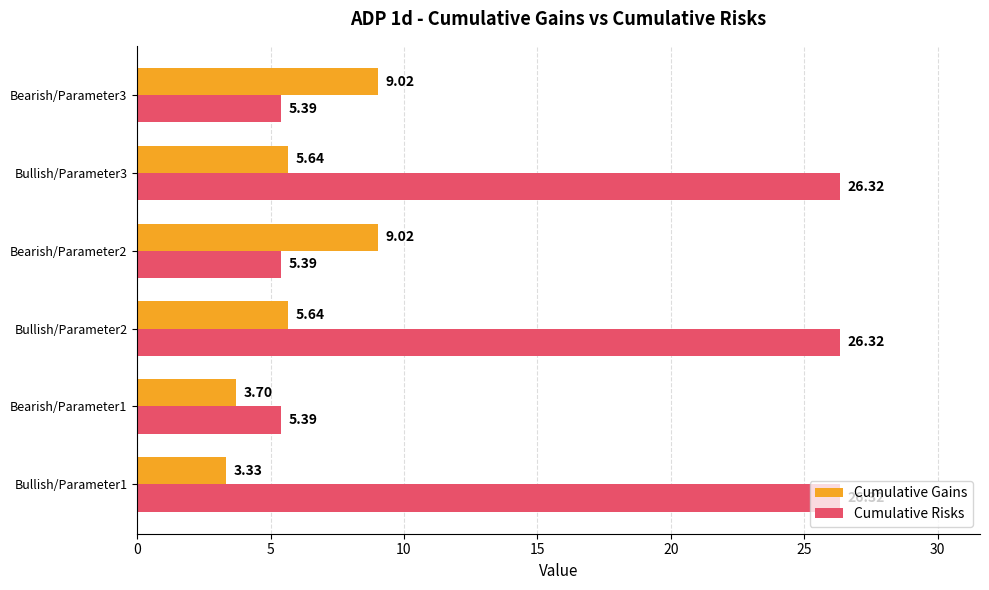

At how many categories does at least one series exceed 8?

5